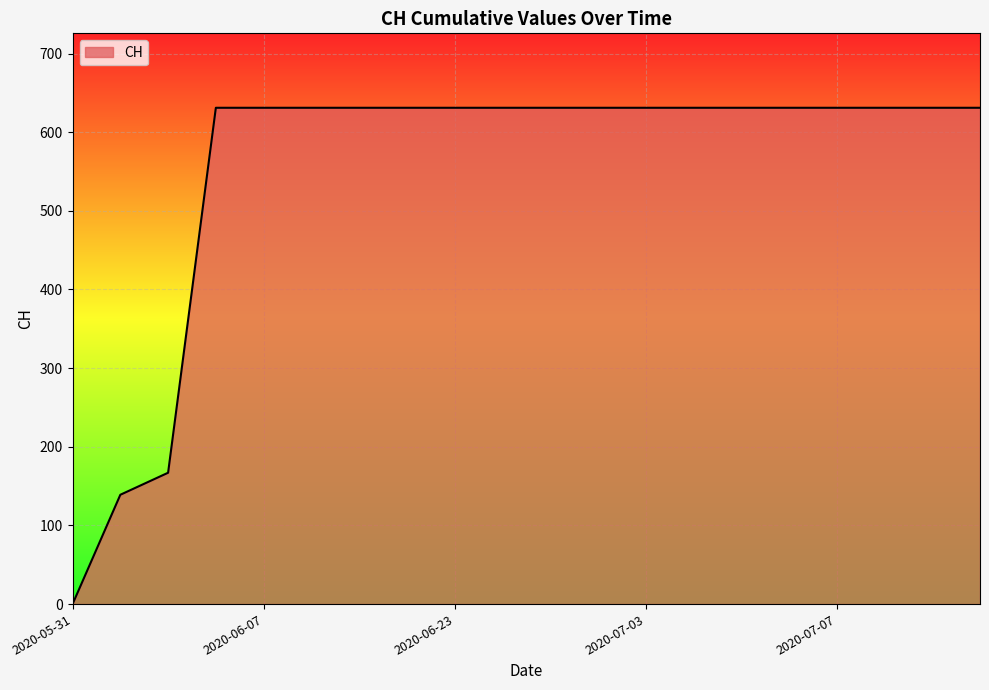

What is the difference between the maximum and minimum values?

631